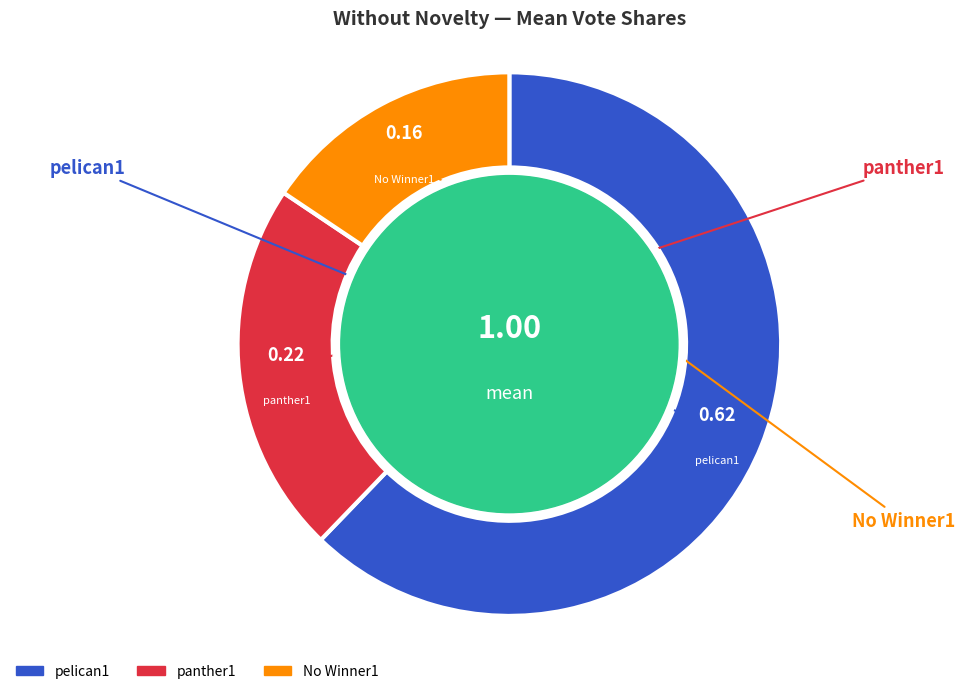

Which has a higher value, No Winner1 or panther1?

panther1